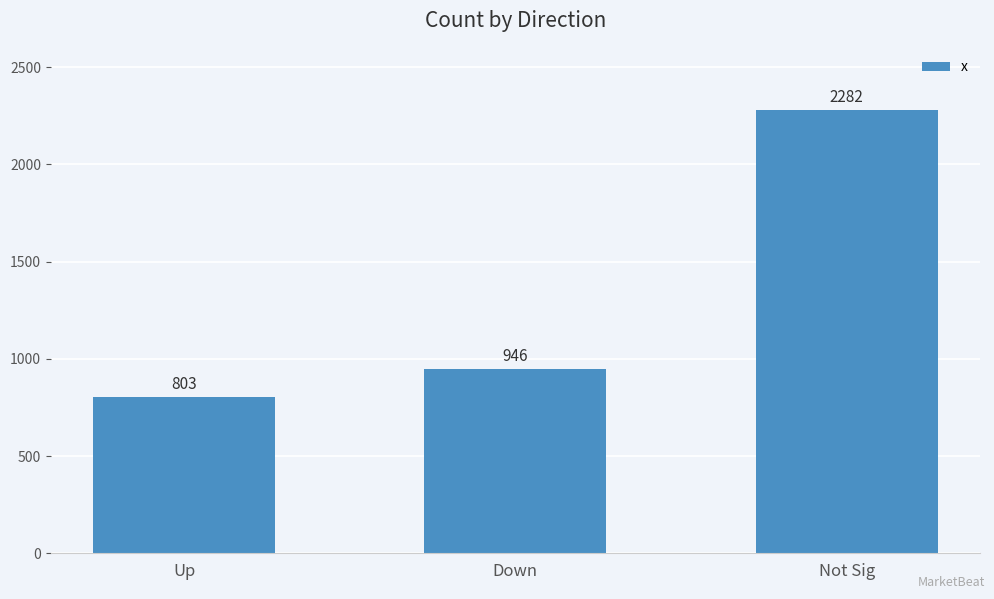

Rank the categories by value from highest to lowest.

Not Sig, Down, Up